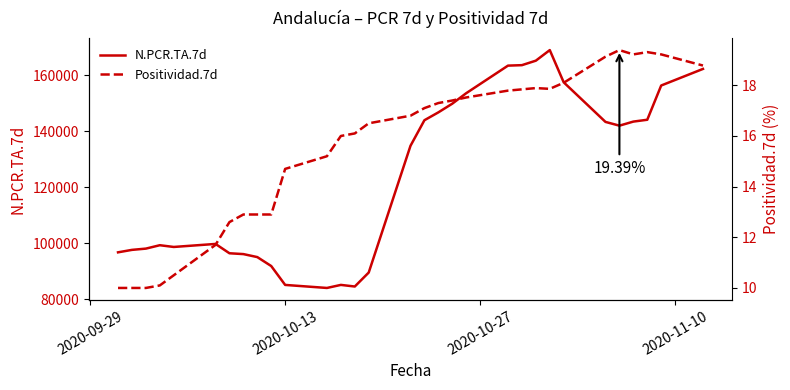

What is the lowest value of the N.PCR.TA.7d series?

83949